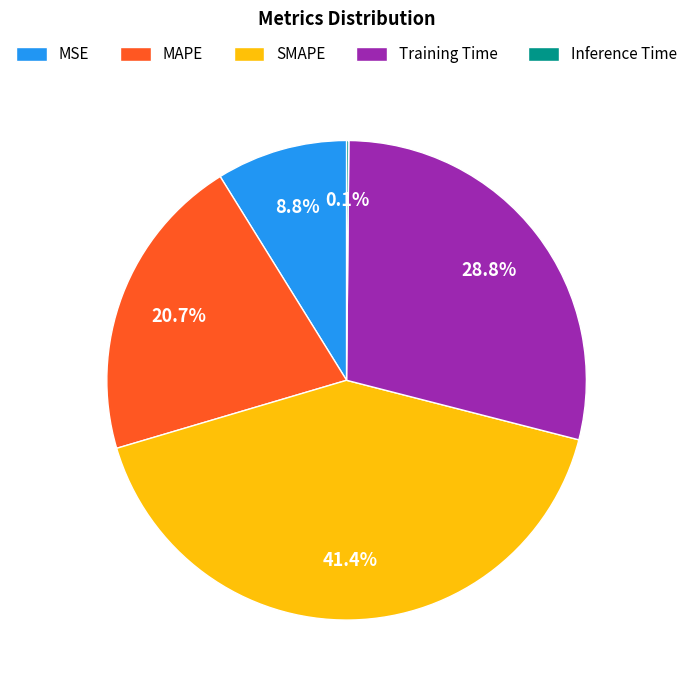

True or false: MSE accounts for 9% of the total.

True